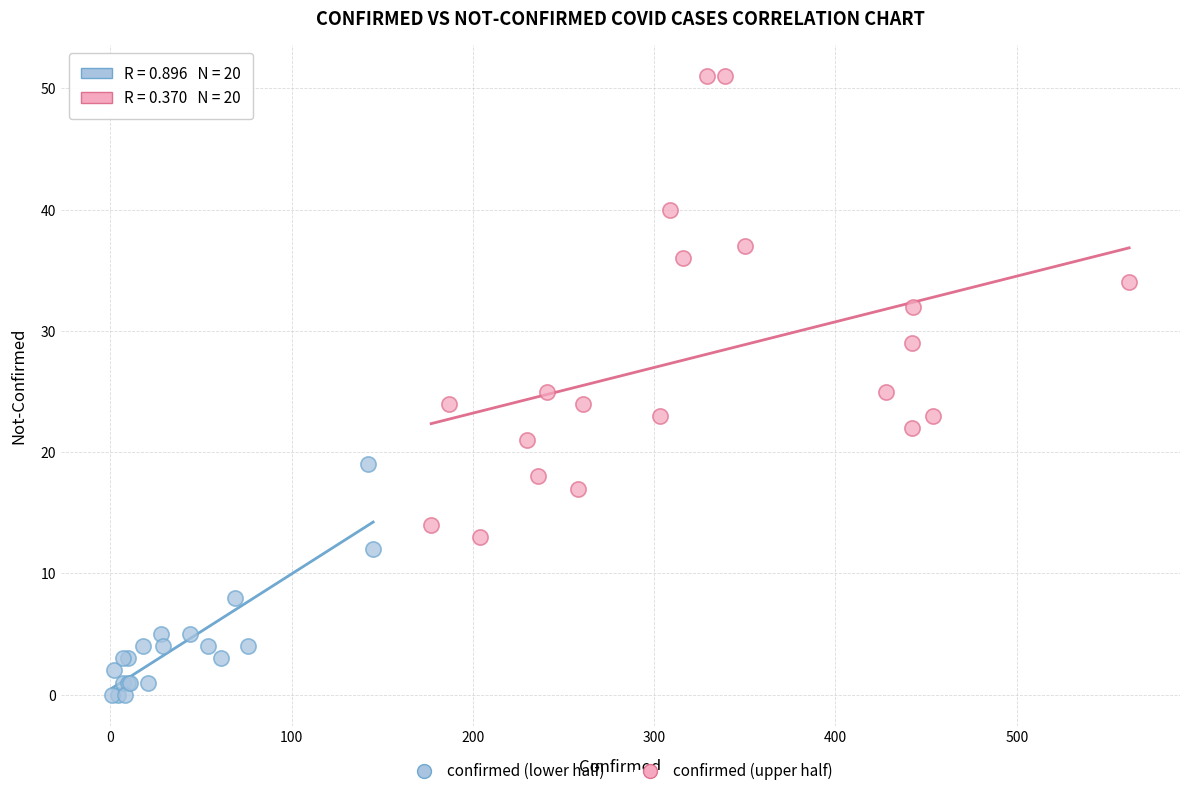

Which series has the largest Y range (max minus min)?

confirmed (upper half)